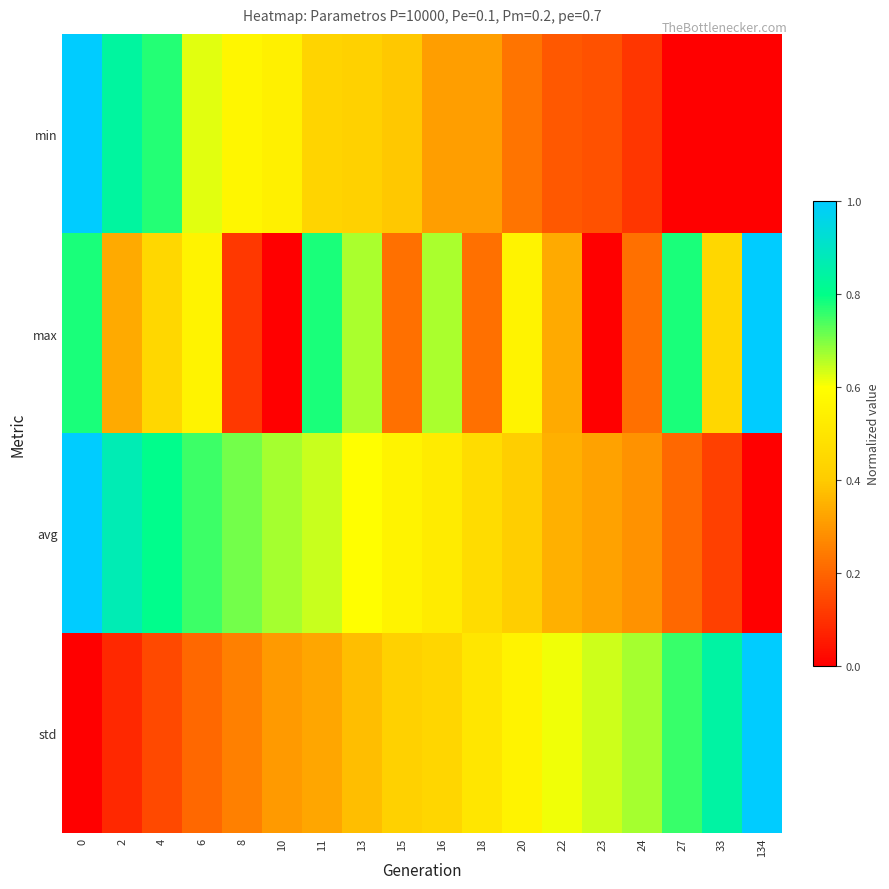

Which series changed the most between 18 and 22?

min